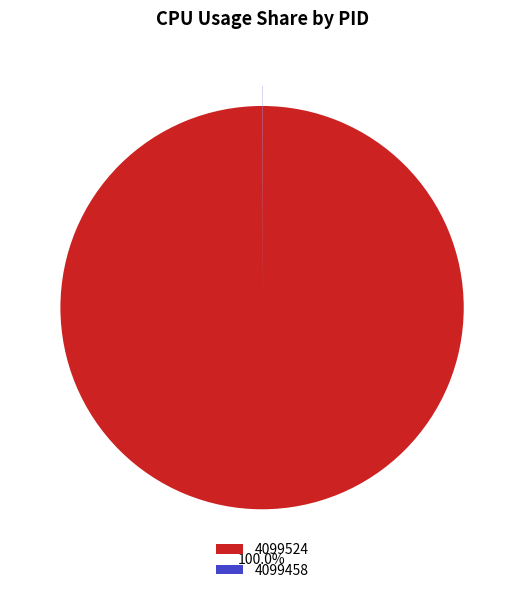

Is there a majority slice in this chart?

Yes